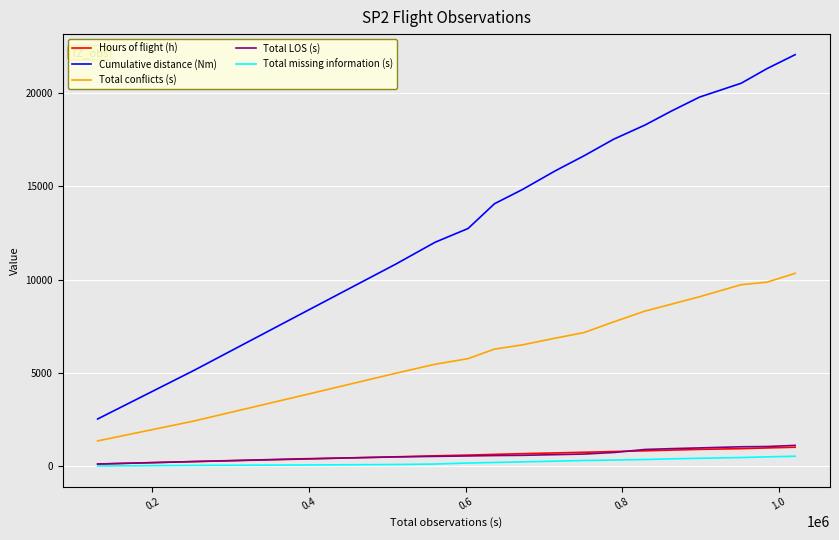

What is the maximum value for Hours of flight (h)?

1027.8